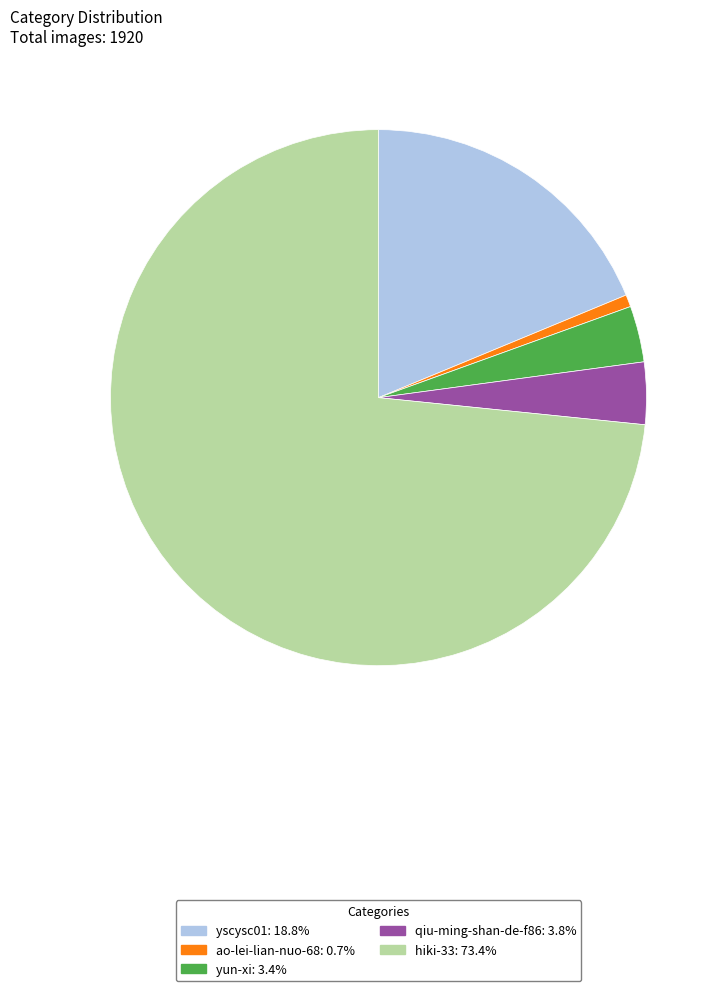

Approximately how many times larger is the value at yscysc01 compared to yun-xi?

5.5